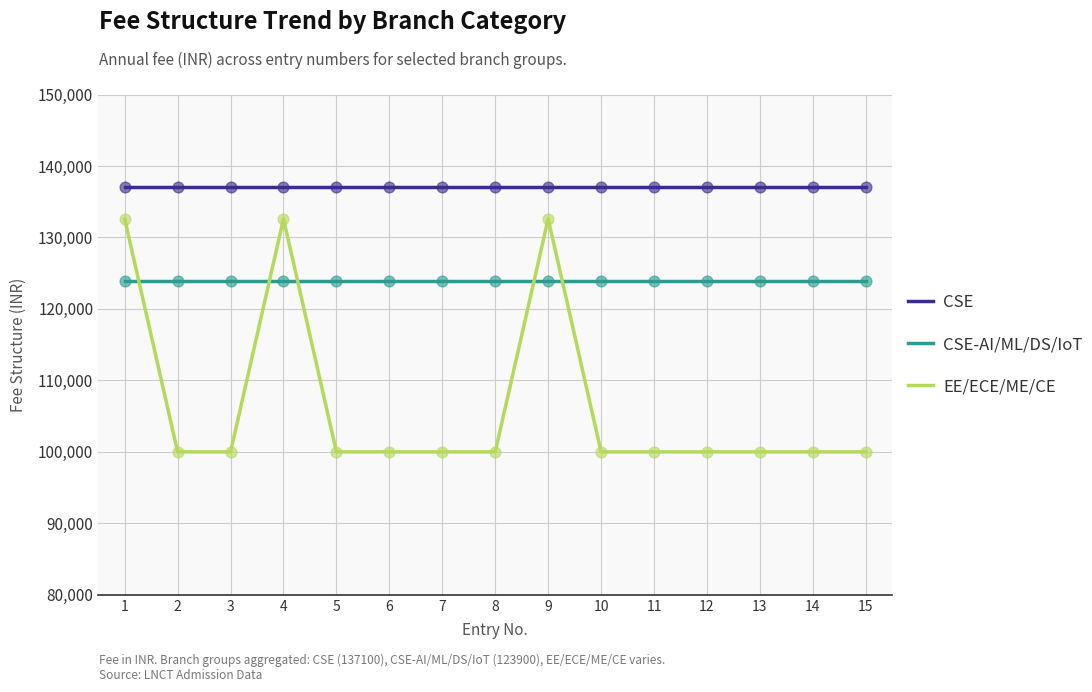

At how many categories does at least one series exceed 108511?

15